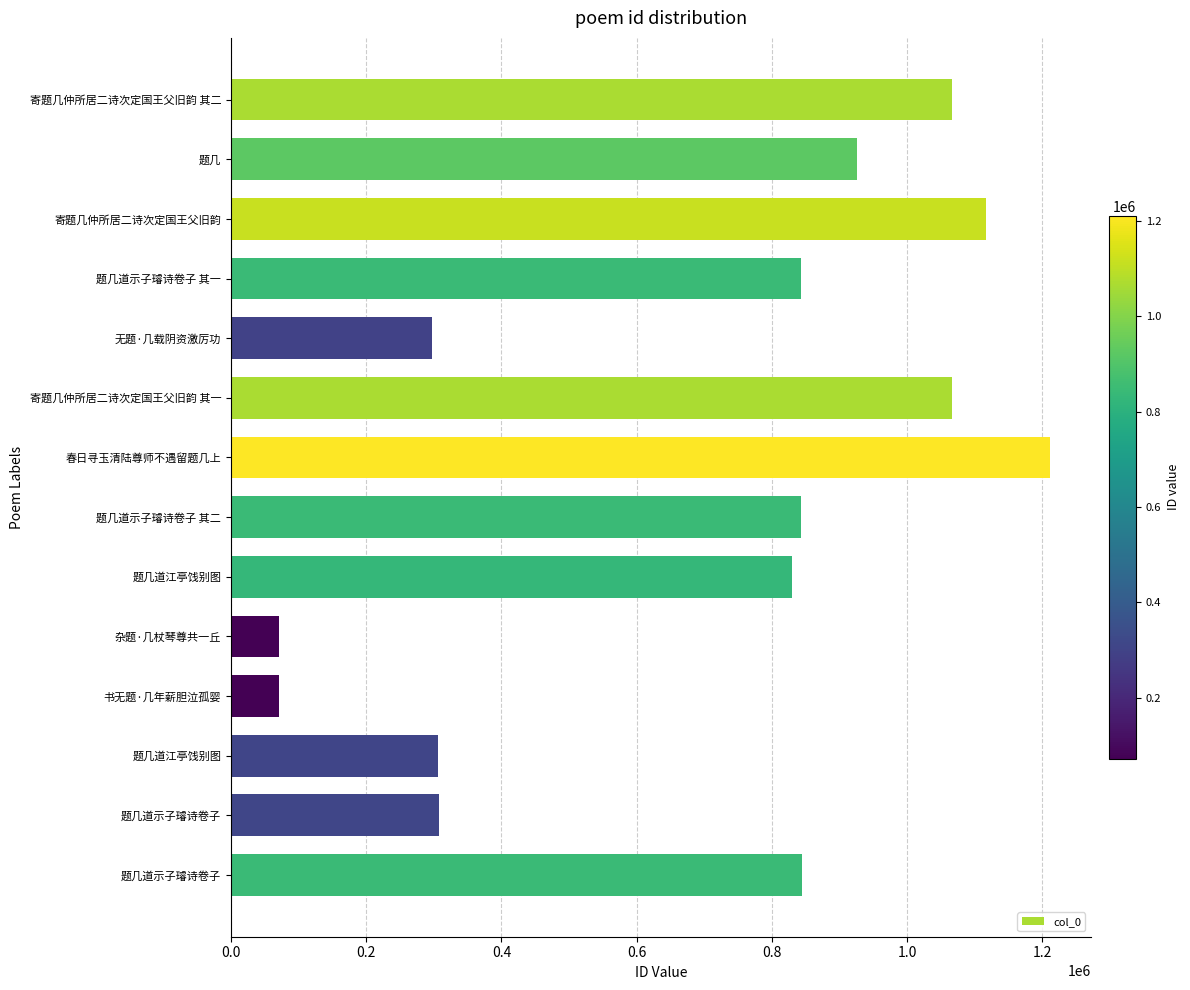

How many data points does each series have?

14